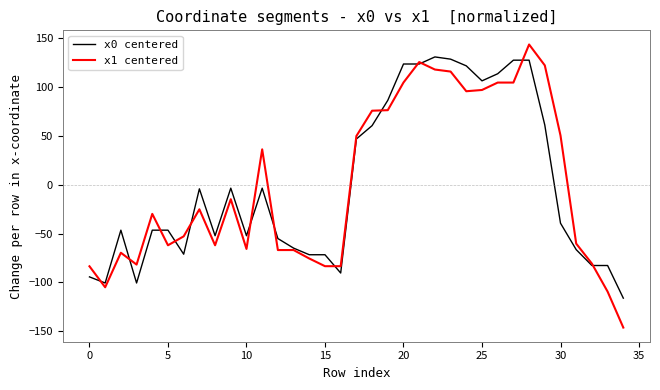

How many lines are shown in the chart?

2